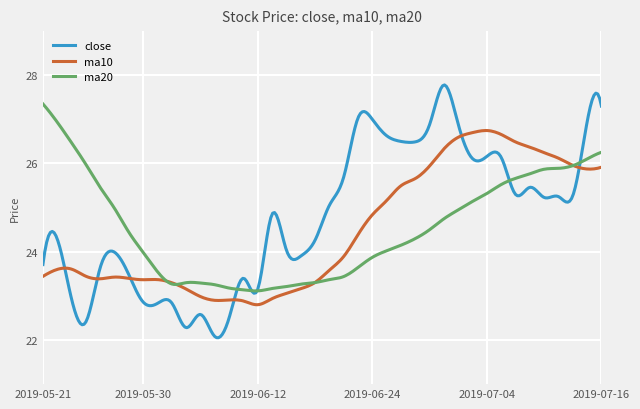

Which series has the widest spread of values?

close